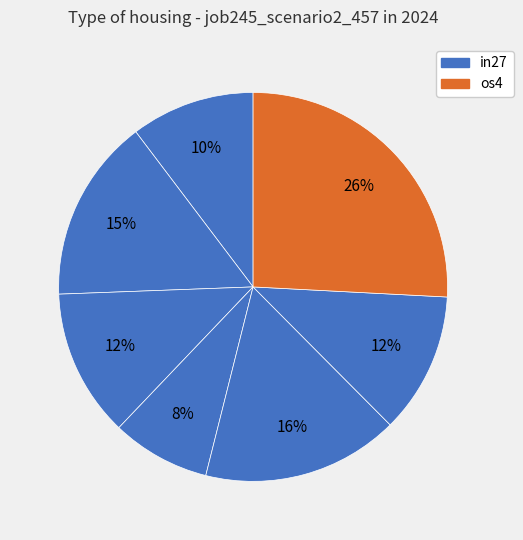

How many slices are in this pie chart?

7